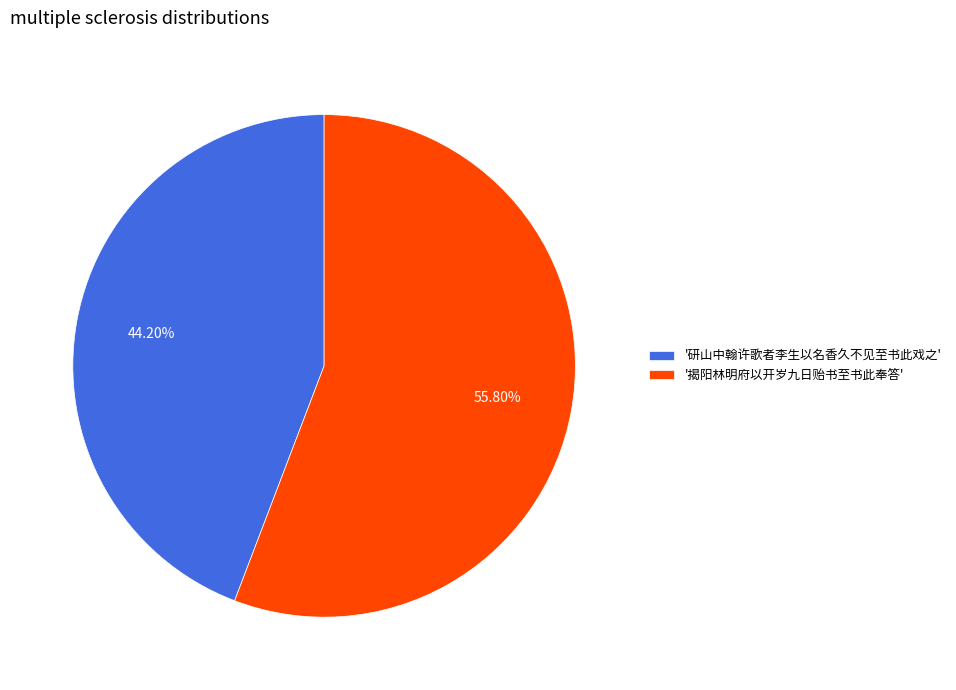

What is the ratio of the value at '揭阳林明府以开岁九日贻书至书此奉答' to the value at '研山中翰许歌者李生以名香久不见至书此戏之'?

1.3